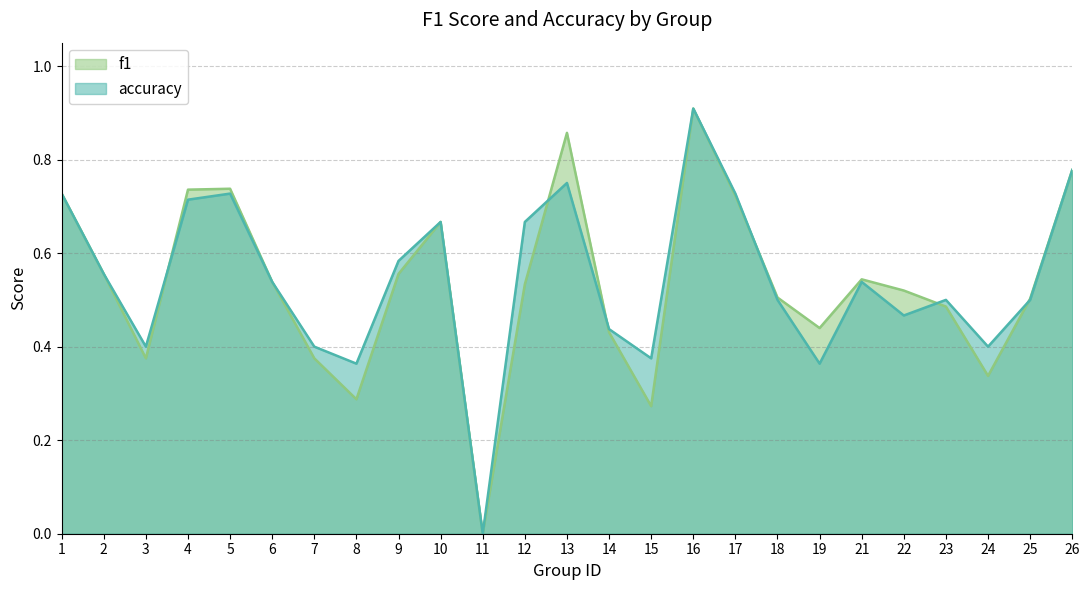

Which category has the highest value in the f1 series?

16